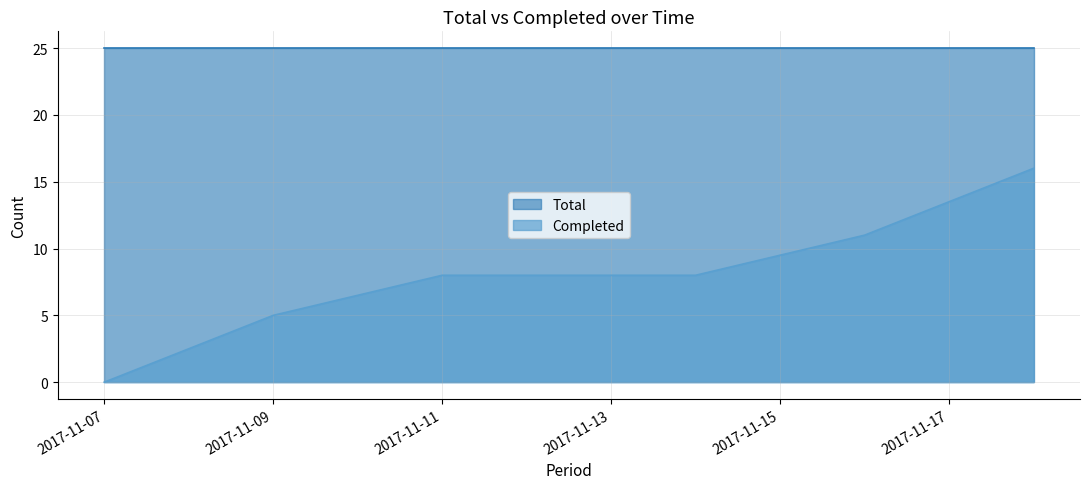

Which category has the lowest value across all series?

2017-11-07